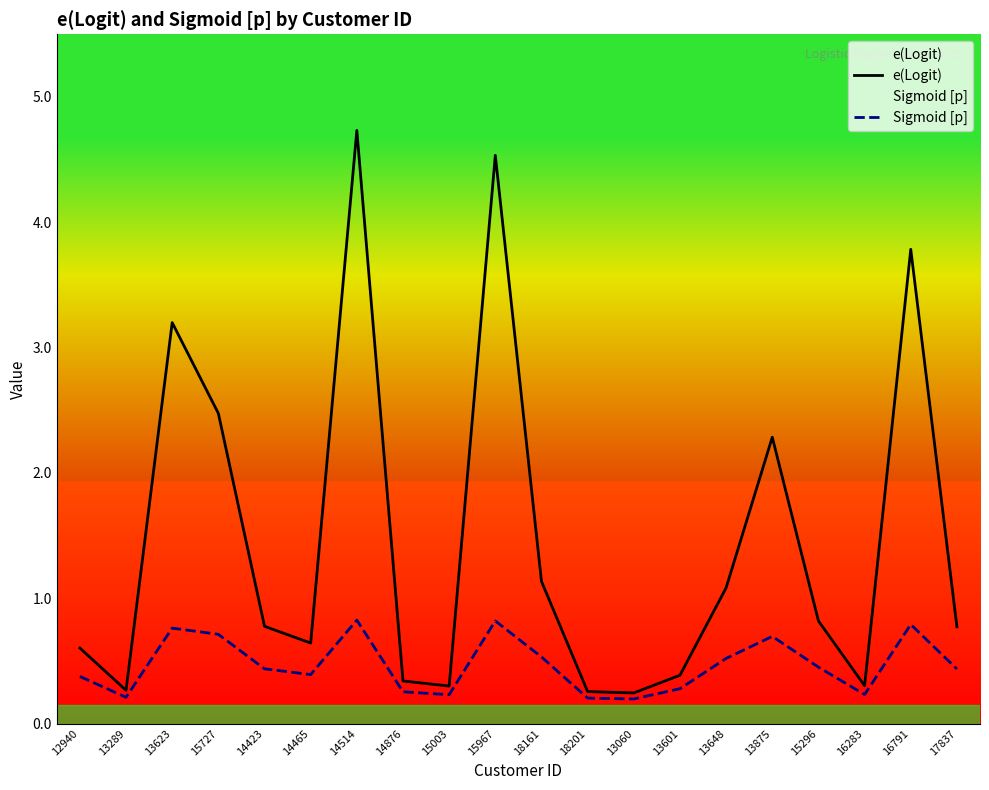

What is the average value of the Sigmoid [p] series?

0.5